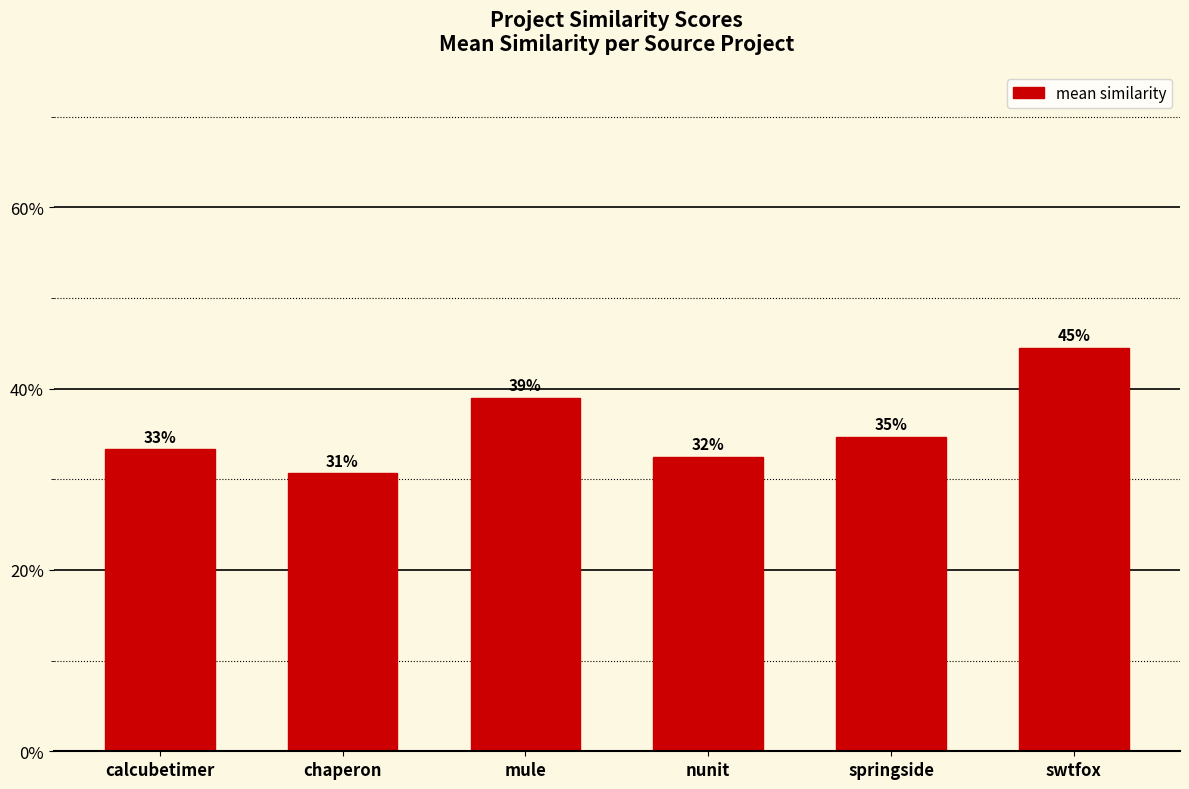

What is the difference between the second highest and minimum values?

0.1